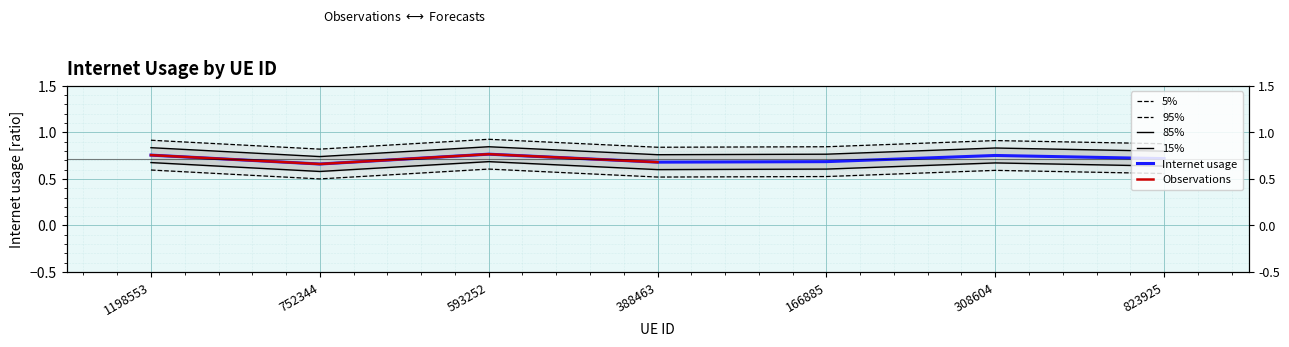

Reading right to left, extract all data points from this chart.

823925=0.6	308604=0.7	166885=0.6	388463=0.6	593252=0.7	752344=0.6	1198553=0.7